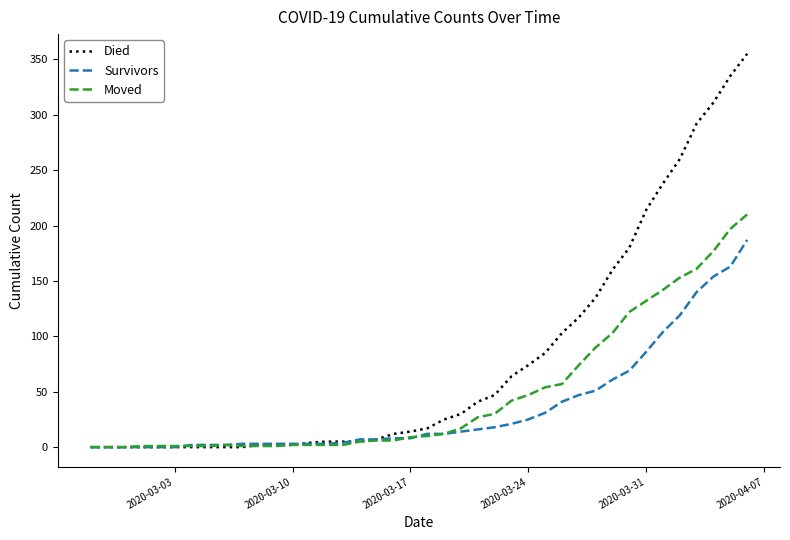

Which series has the largest range (max minus min)?

Died